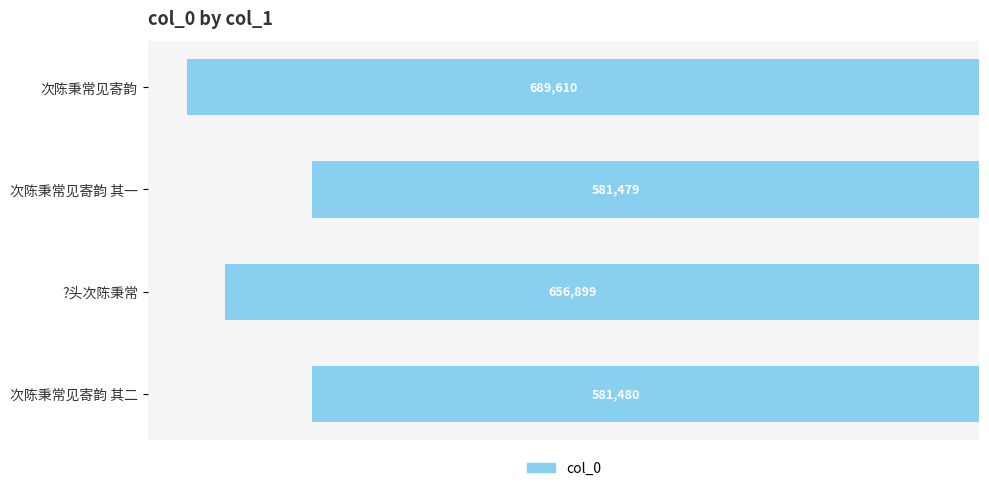

Are the bars horizontal?

Yes